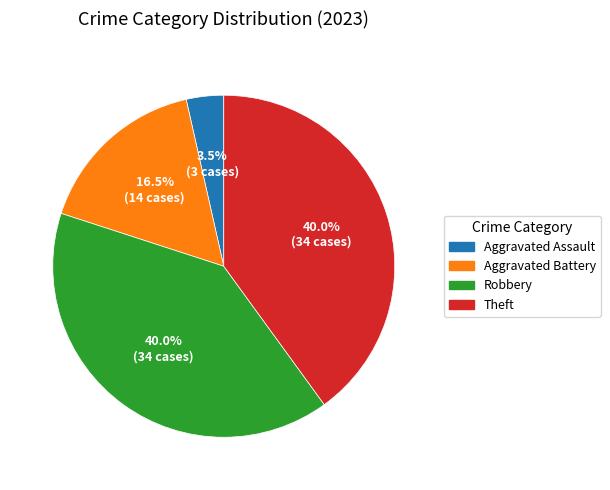

To the nearest percent, what percentage of the pie is Theft?

40%